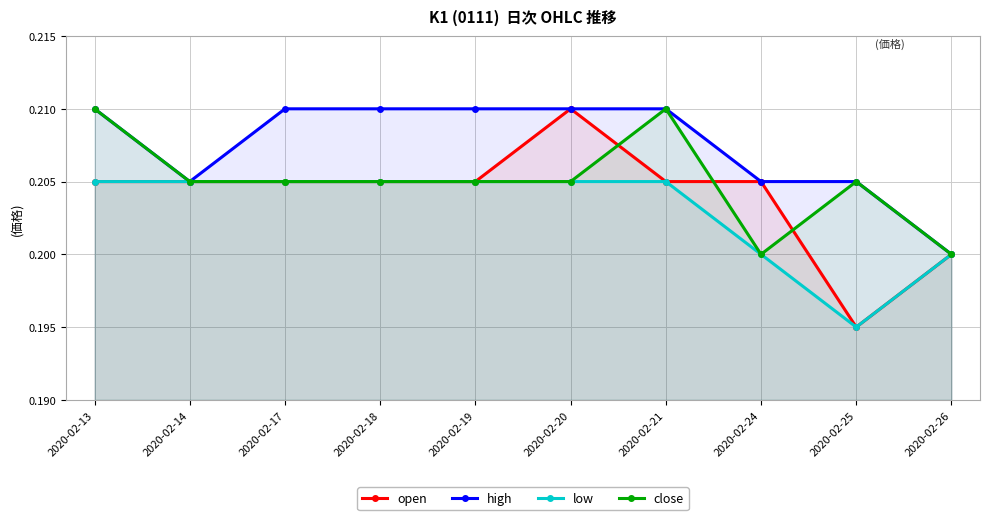

The low series shows 0.3 at 2020-02-21. True or false?

False